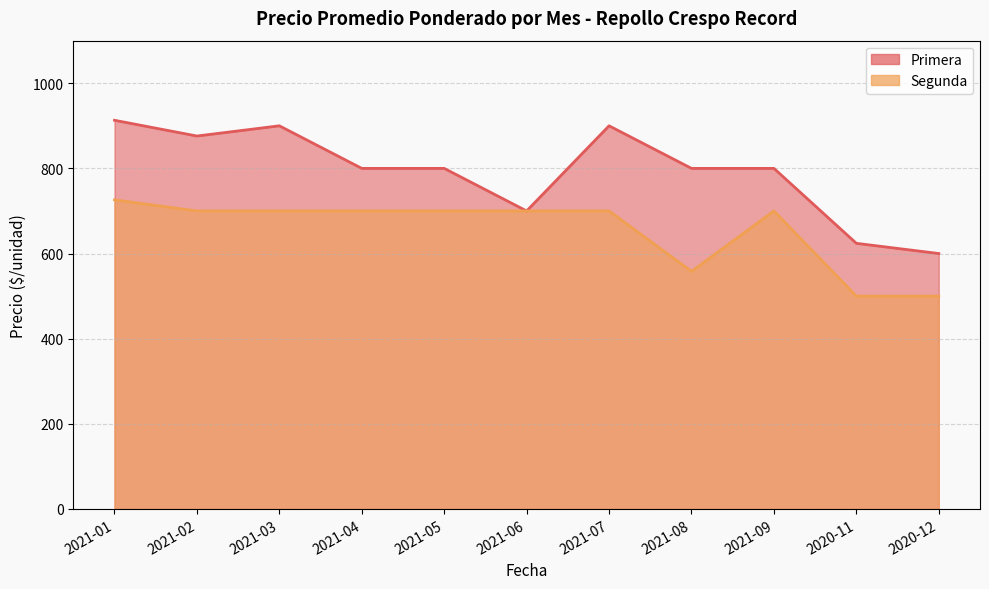

At which category does Primera reach its first local peak?

2021-03